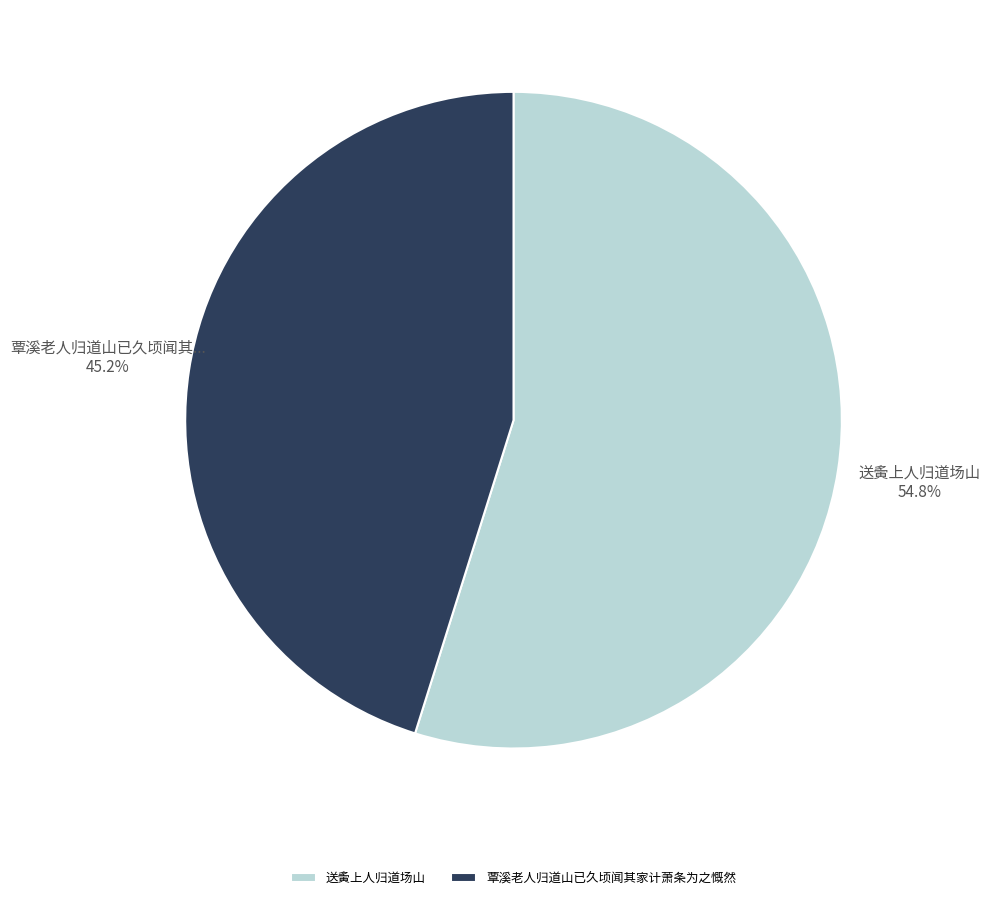

How many segments does this pie chart have?

2